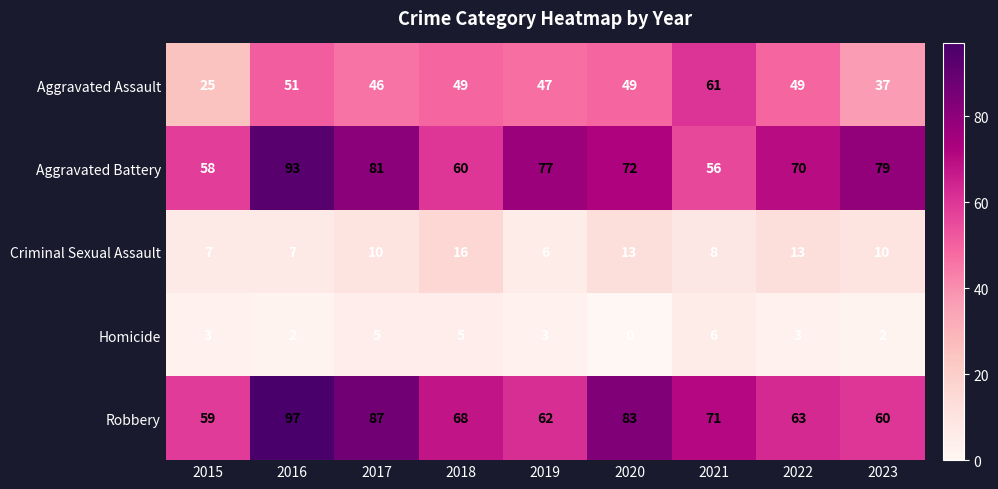

Which series has the widest spread of values?

Robbery